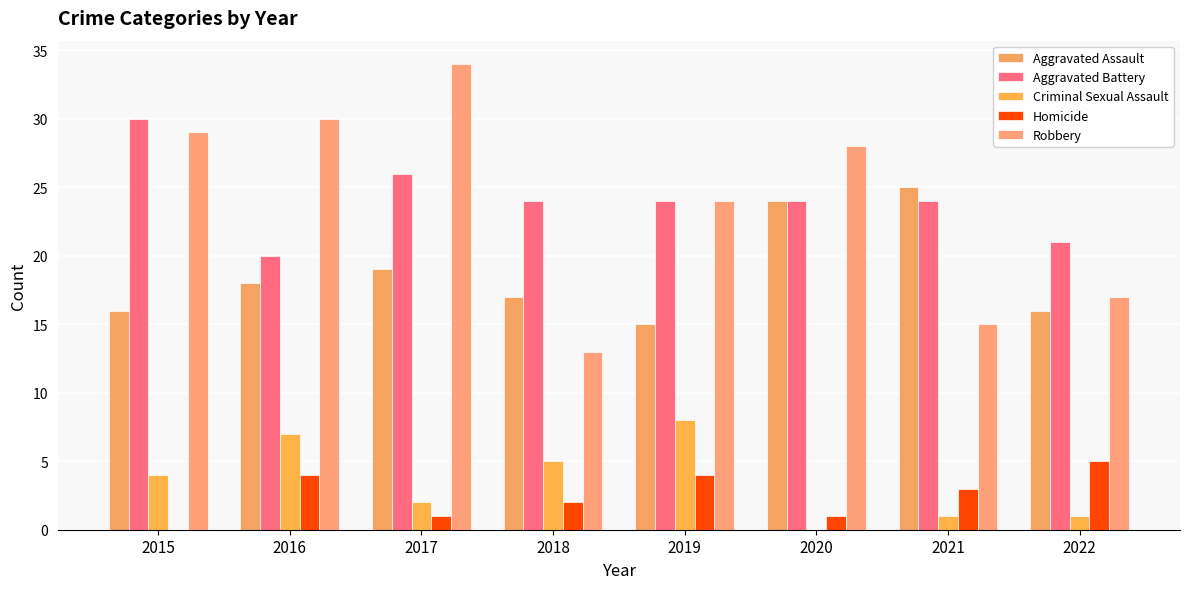

Rank the series by their maximum value, from highest to lowest.

Robbery, Aggravated Battery, Aggravated Assault, Criminal Sexual Assault, Homicide